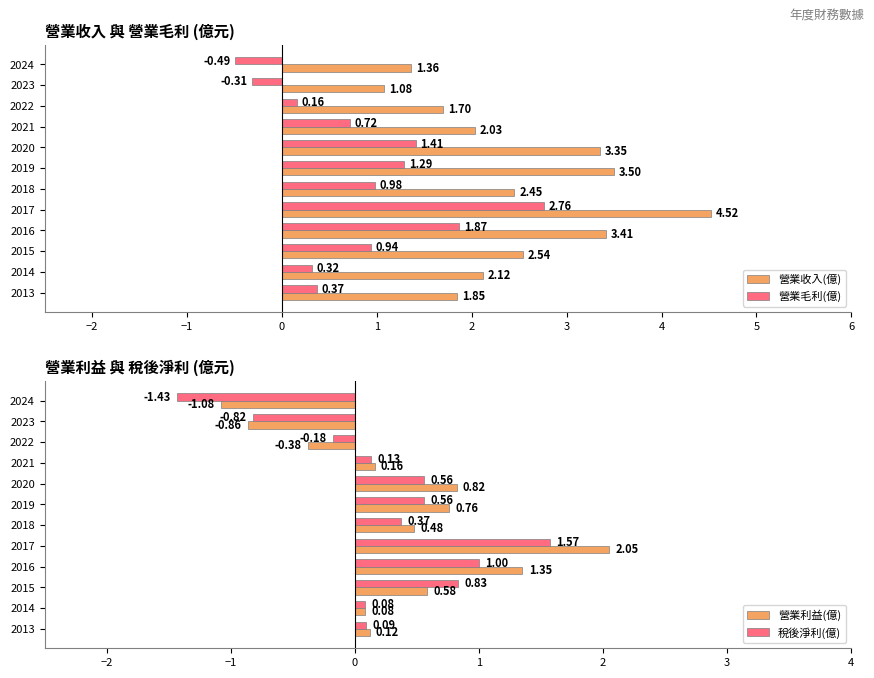

Rank the categories by 營業毛利(億) value from lowest to highest.

2024, 2023, 2022, 2014, 2013, 2021, 2015, 2018, 2019, 2020, 2016, 2017